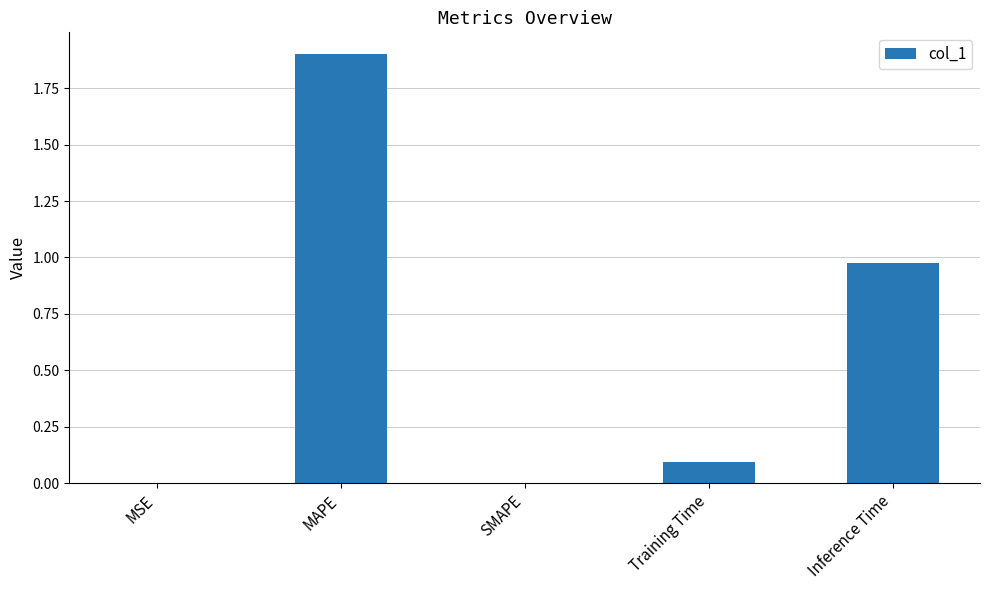

What is the change in value from SMAPE to Inference Time?

+1.0